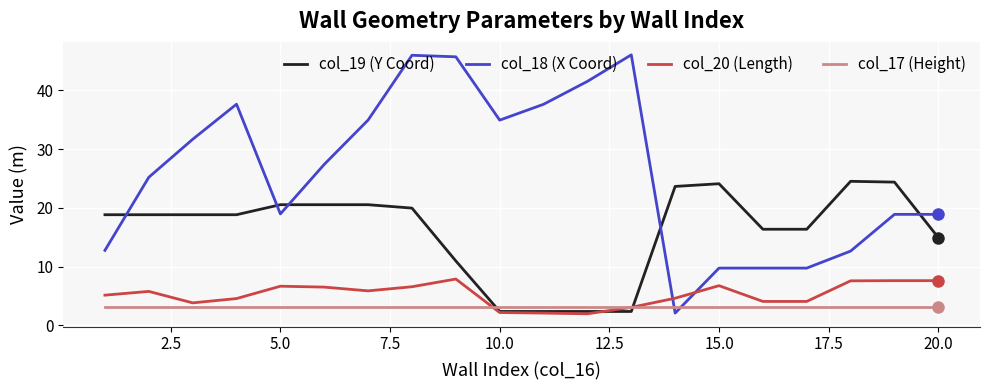

Which series has the largest total across all categories?

col_18 (X Coord)